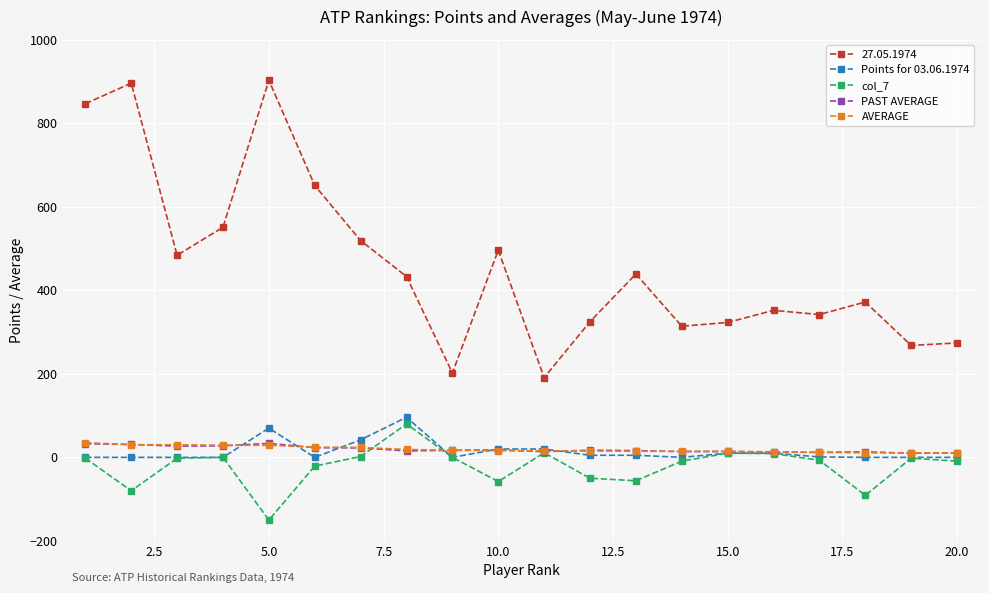

Which series has the widest spread of values?

27.05.1974